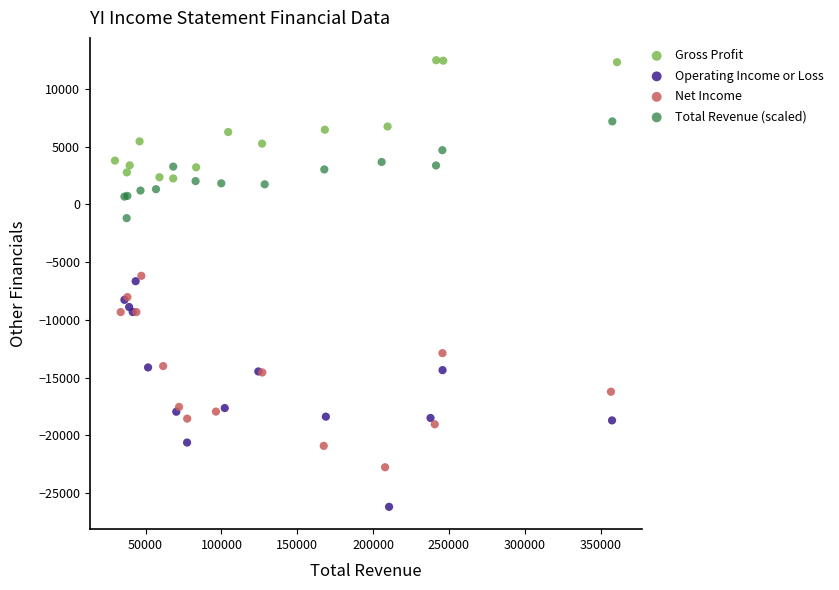

Which series contains the highest Y value?

Gross Profit